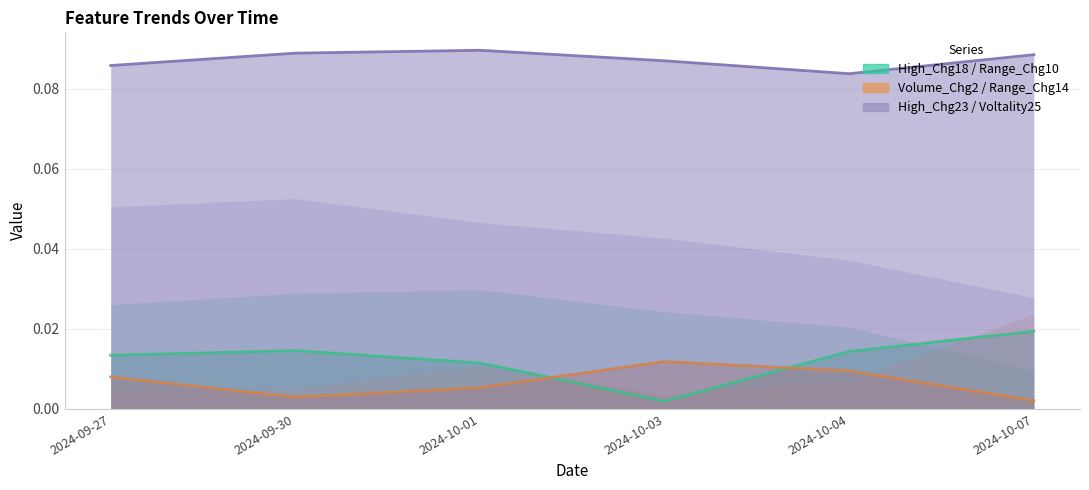

True or false: High_Chg18 / Range_Chg10 and Volume_Chg2 / Range_Chg14 intersect in this chart.

True